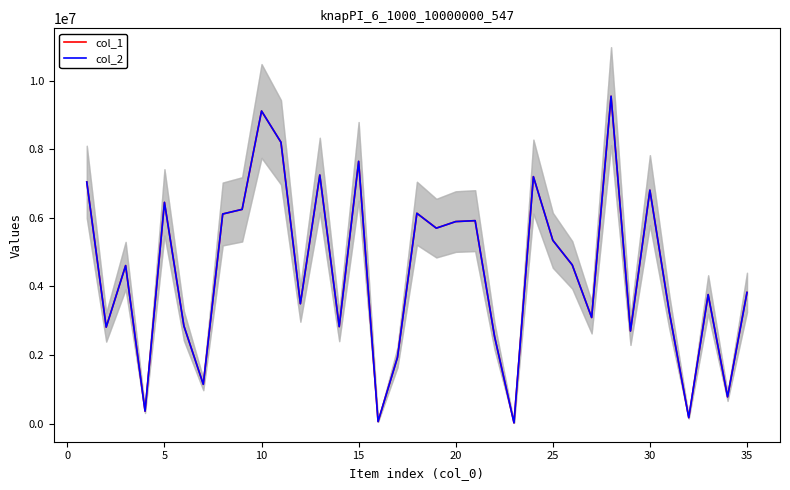

Count the number of categories in the chart.

35